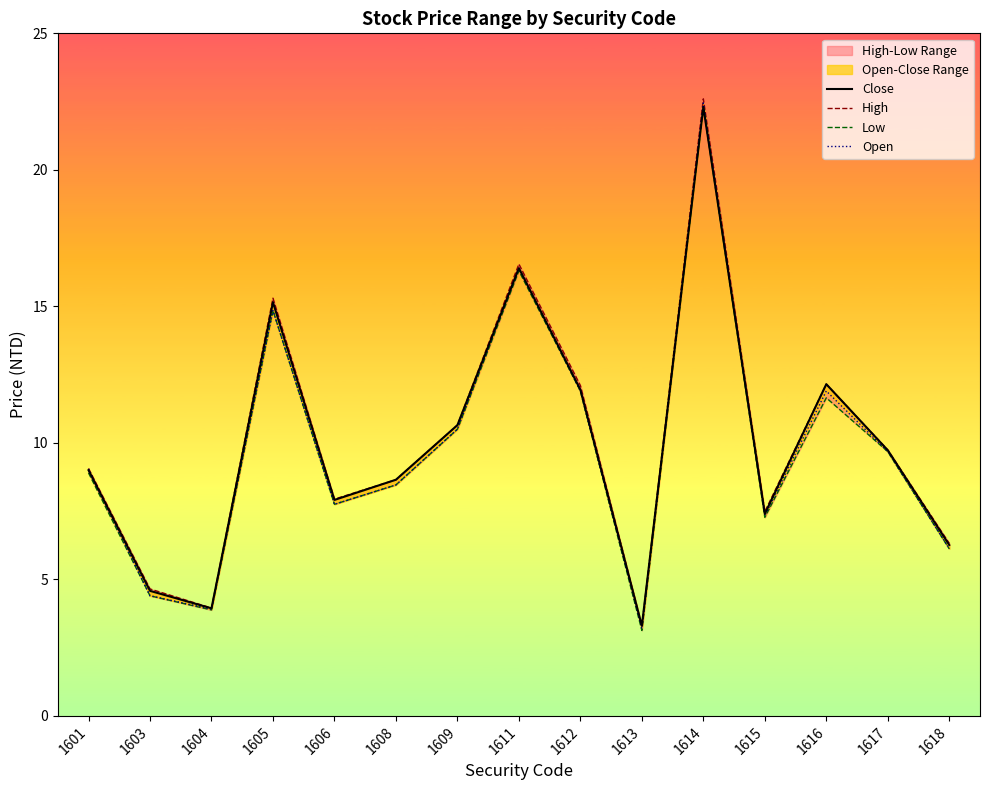

What are all the series names shown in the legend?

Close, High, Low, Open